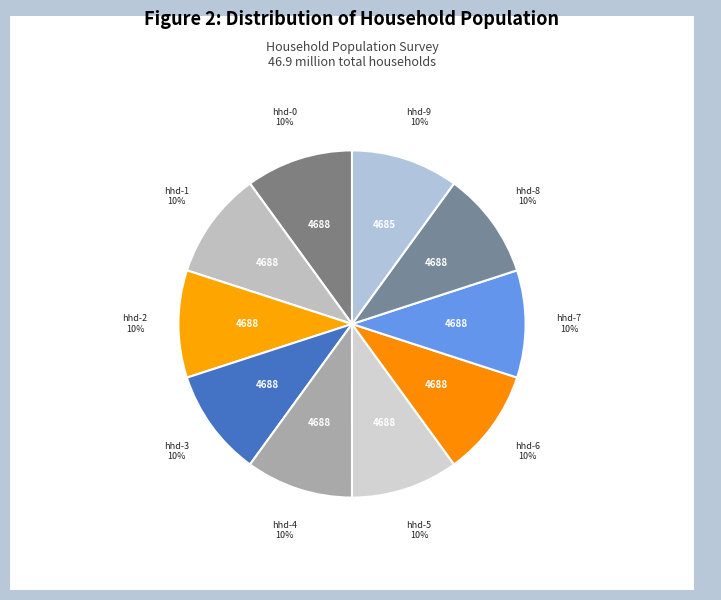

Combined, do hhd-9 and hhd-2 account for over 50%?

No